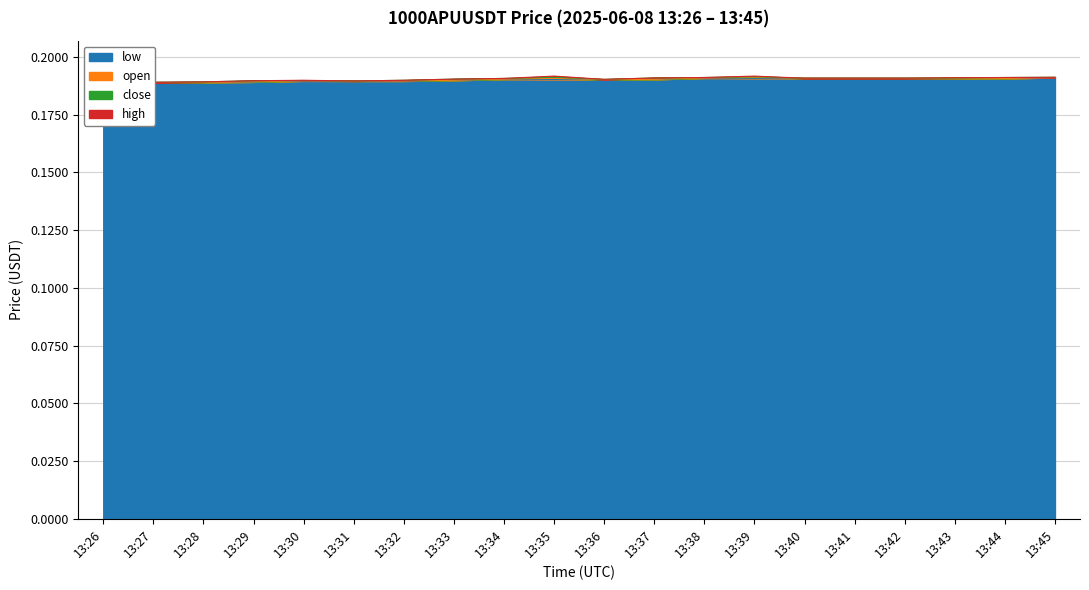

List the labels in order of open value, smallest first.

13:26, 13:27, 13:28, 13:29, 13:31, 13:32, 13:30, 13:33, 13:36, 13:37, 13:34, 13:35, 13:44, 13:40, 13:41, 13:42, 13:43, 13:38, 13:39, 13:45